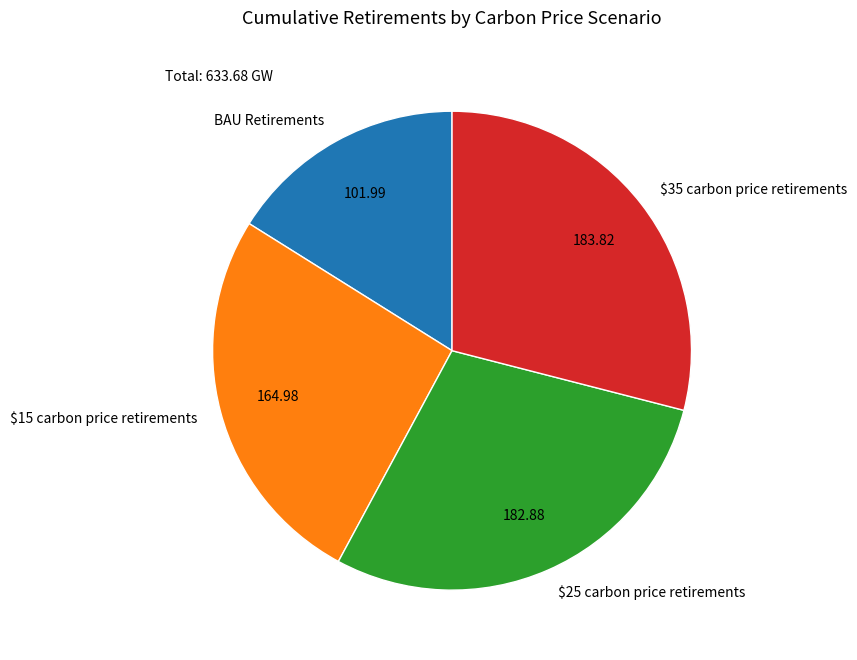

Does $25 carbon price retirements account for over 50% of the chart?

No